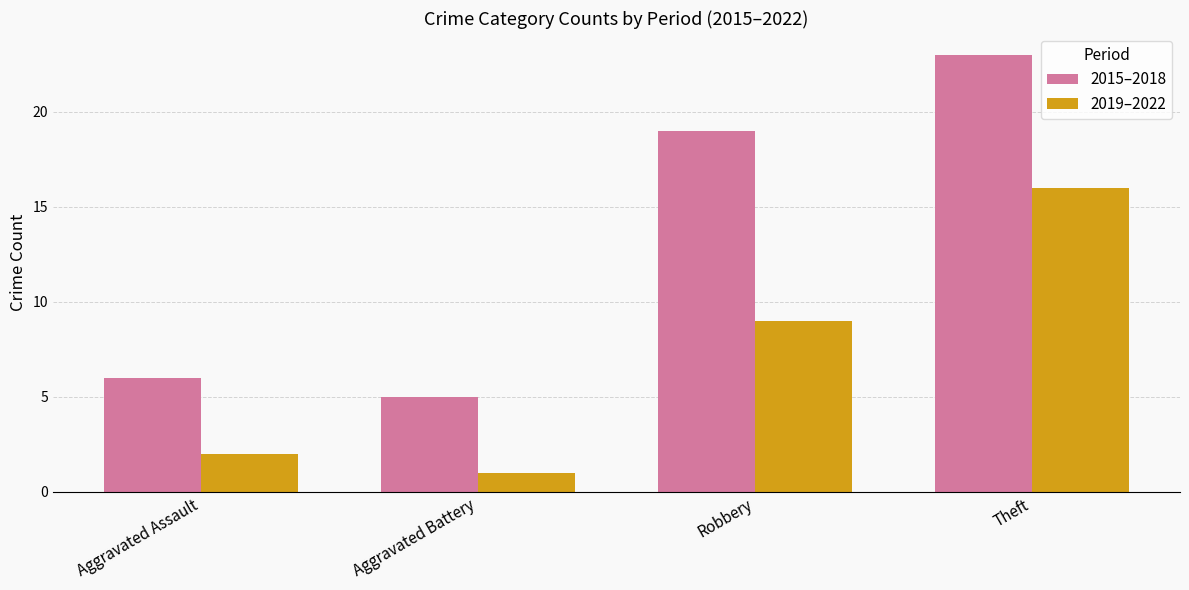

Which series has the largest range (max minus min)?

2015–2018